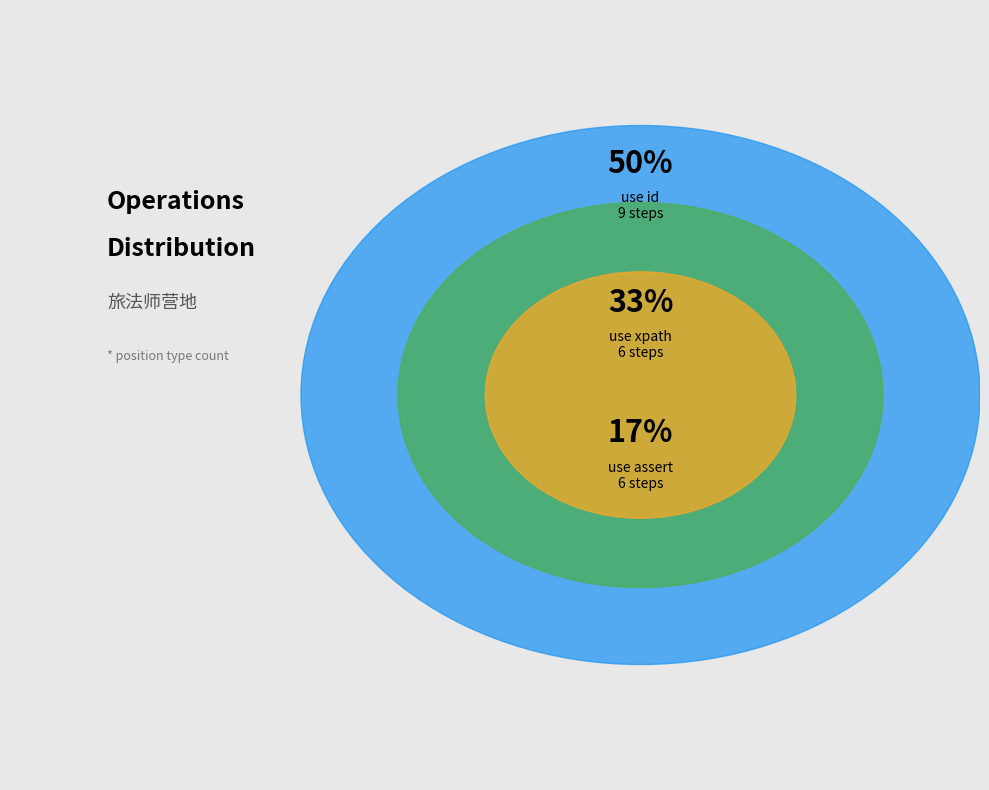

Which category has the biggest portion of the pie?

id